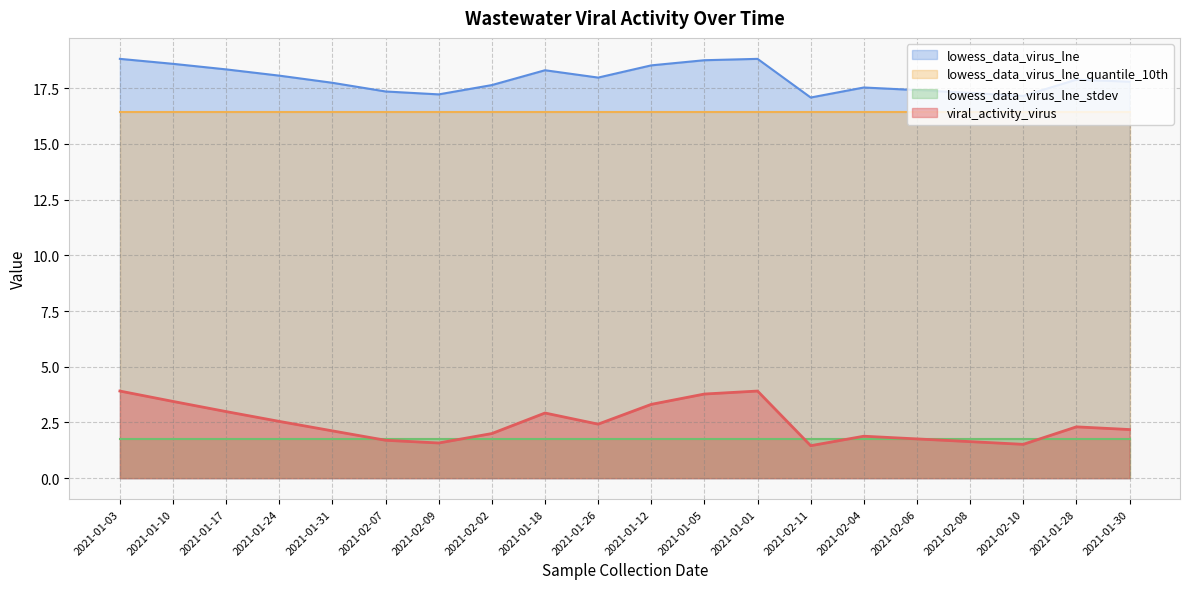

How many interior local valleys does the lowess_data_virus_lne series have?

4